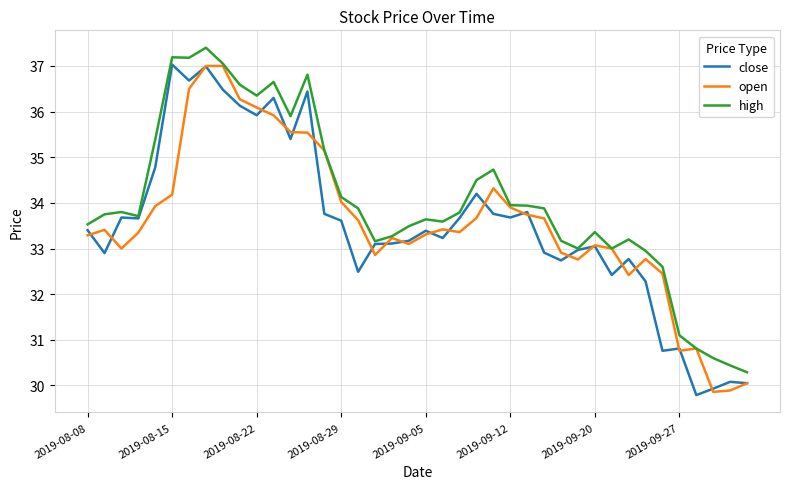

What is the smallest value displayed?

29.8